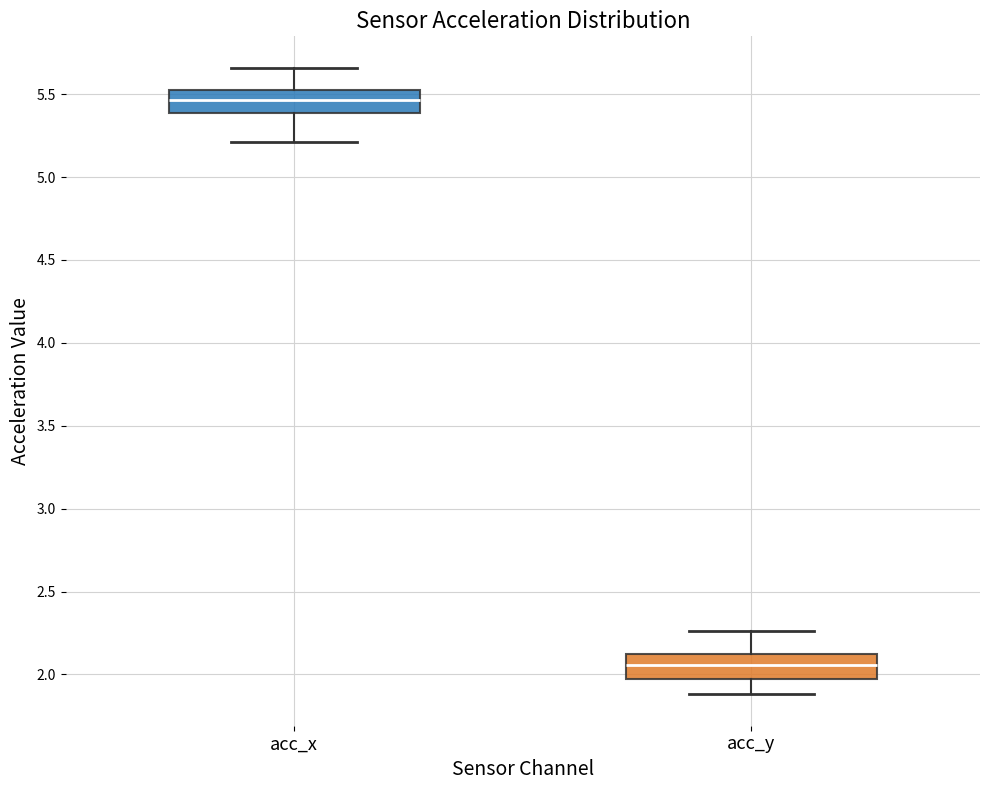

Reading left to right, transcribe this box plot: for each box, give where its median line is, the range the box spans, and where its two whiskers end, as read against the y-axis. The values are not printed on the chart, so give them approximately, as read against the axis.

acc_x: median 5.45, box 5.40 to 5.55, whiskers 5.20 to 5.65
acc_y: median 2.05, box 1.95 to 2.10, whiskers 1.90 to 2.25